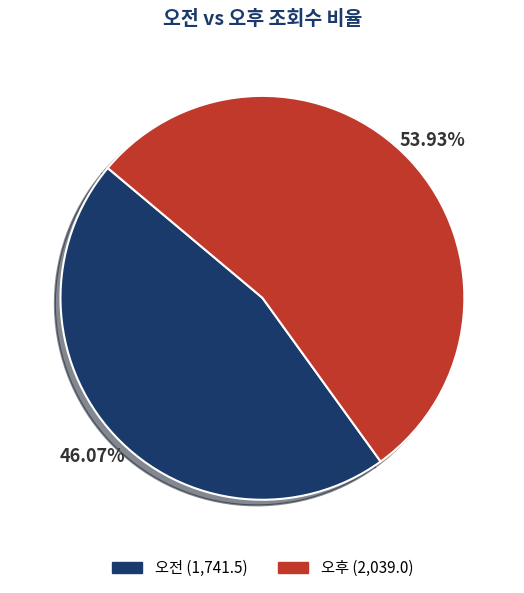

Which category has the smallest portion of the pie?

오전